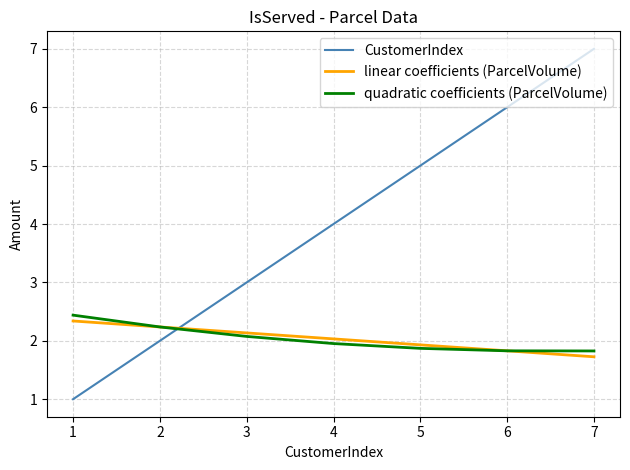

True or false: CustomerIndex has a value of 5.3 at 3.

False